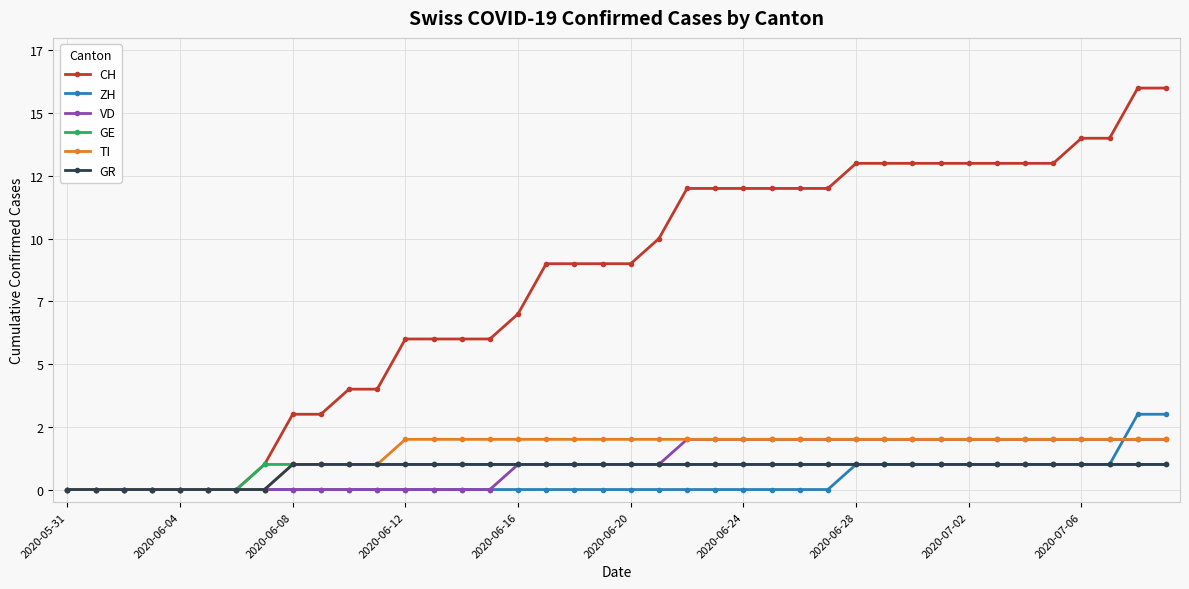

What are all the series names shown in the legend?

CH, ZH, VD, GE, TI, GR